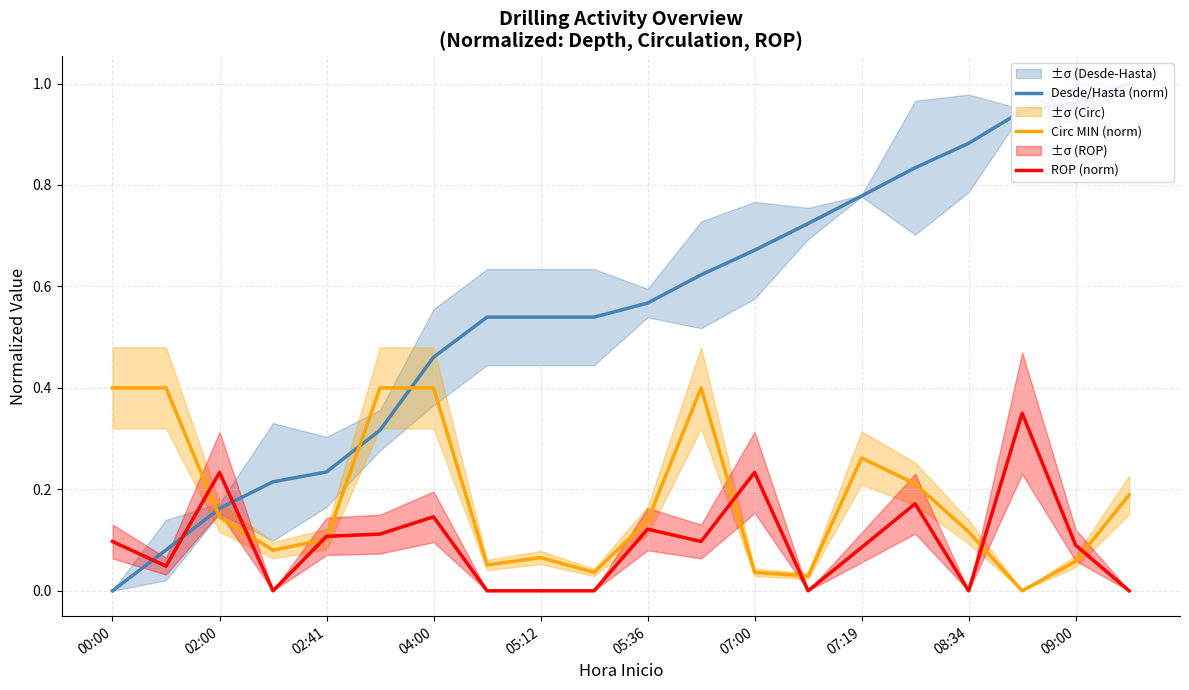

The value of Circ MIN (norm) at 09:00 is 0.0. True or false?

False